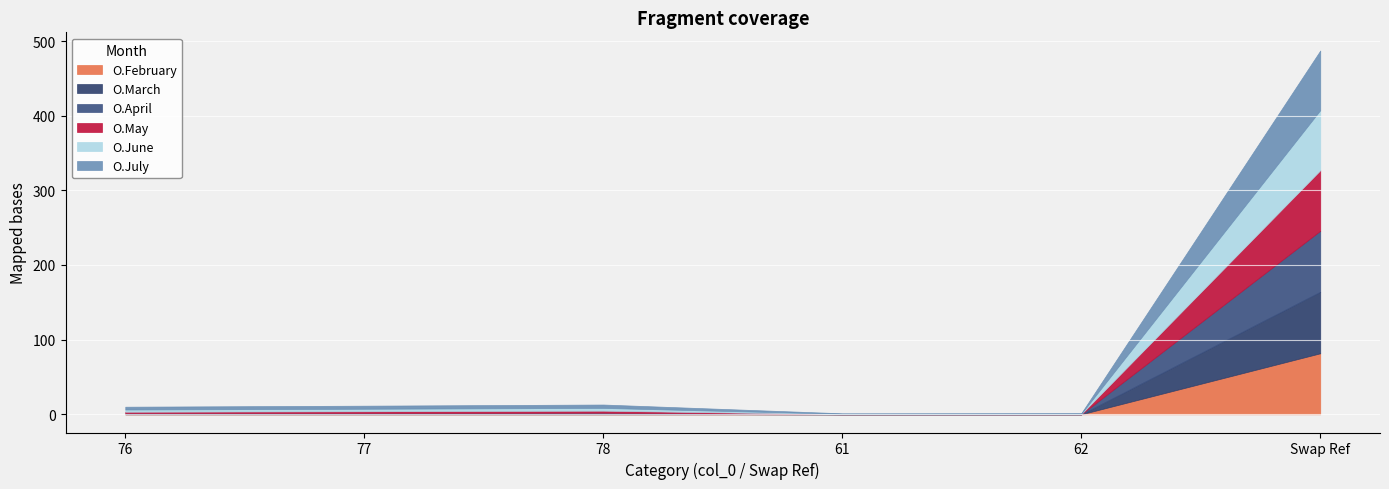

Rank the series at 77 from highest to lowest value.

O.July, O.June, O.May, O.April, O.March, O.February